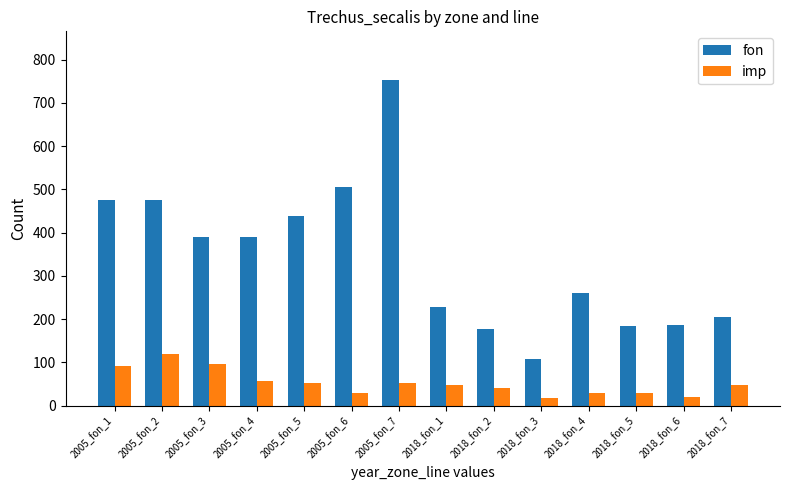

What is the average value of the imp series?

52.0